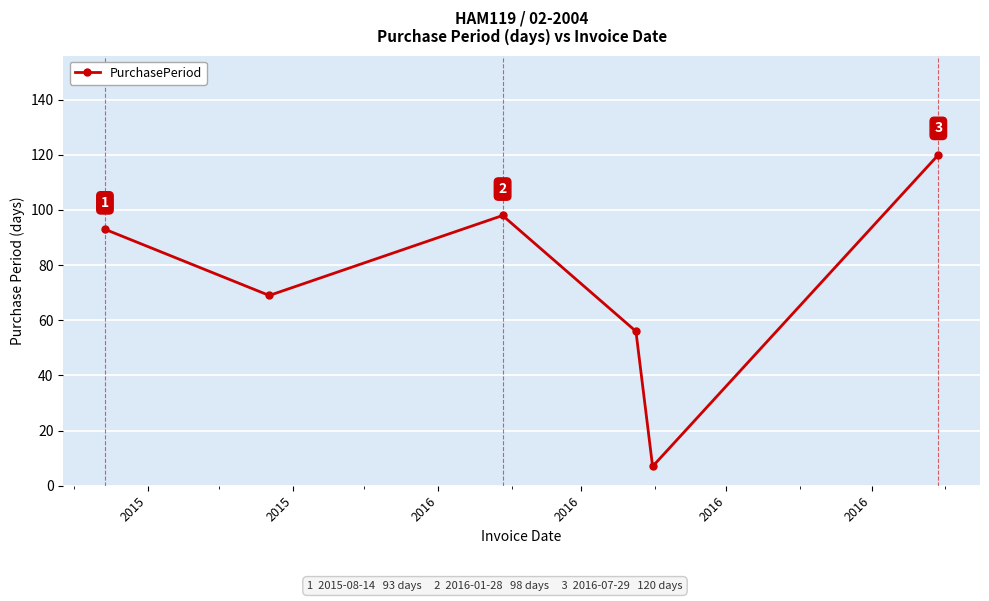

What is the difference between the maximum and minimum values?

113